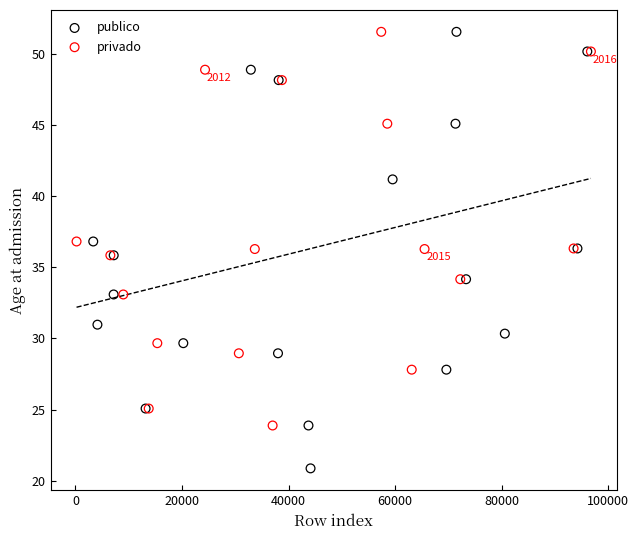

Which series reaches the minimum Y coordinate?

publico